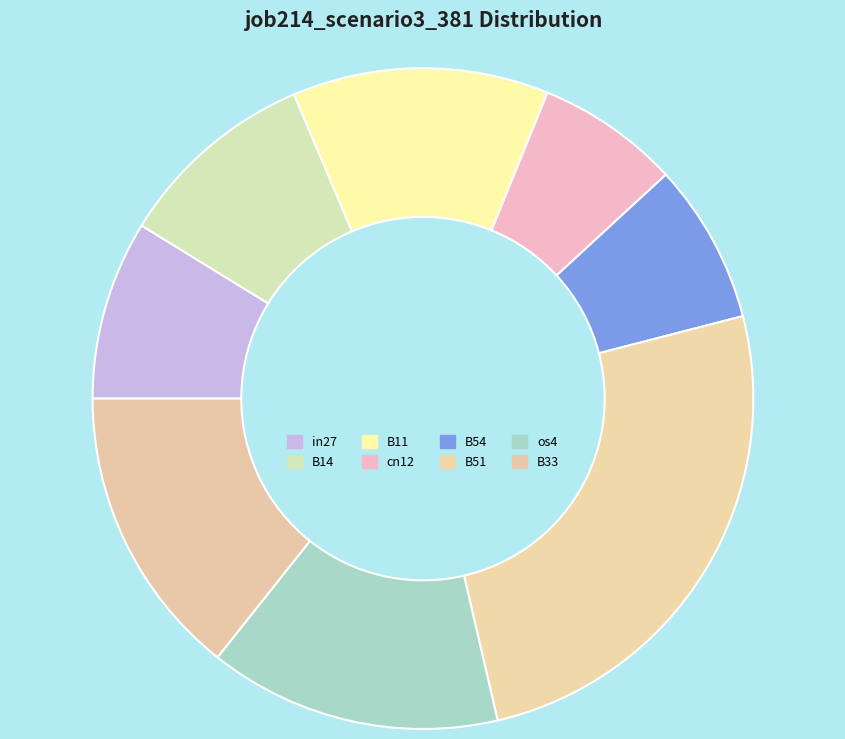

Does B14 account for over 50% of the chart?

No